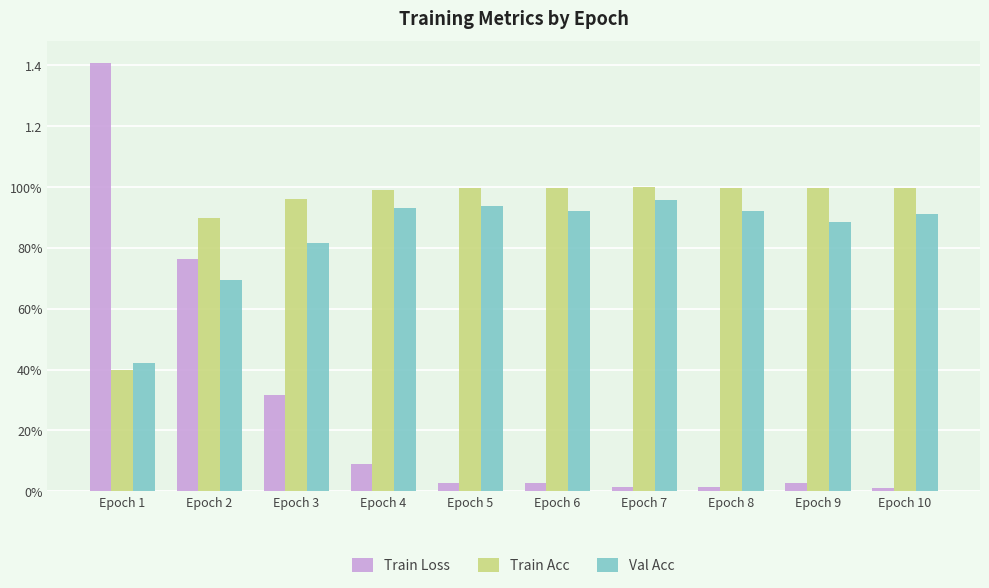

What is the highest value of the Train Loss series?

1.4